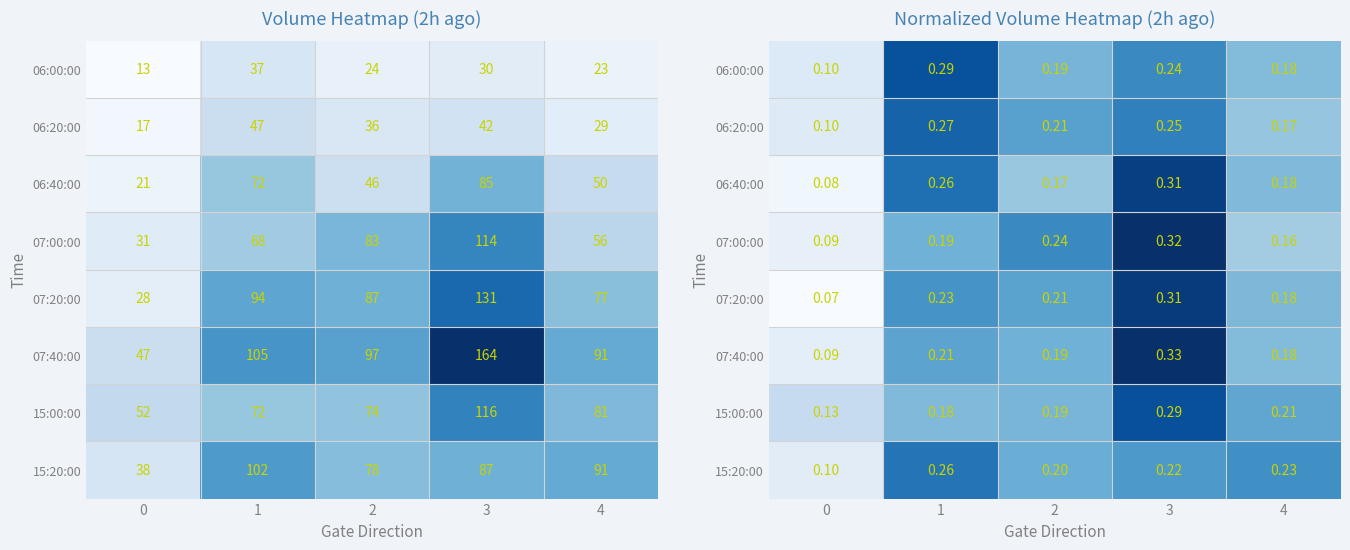

What is the difference between the 15:00:00 values at 0 and 2?

0.1